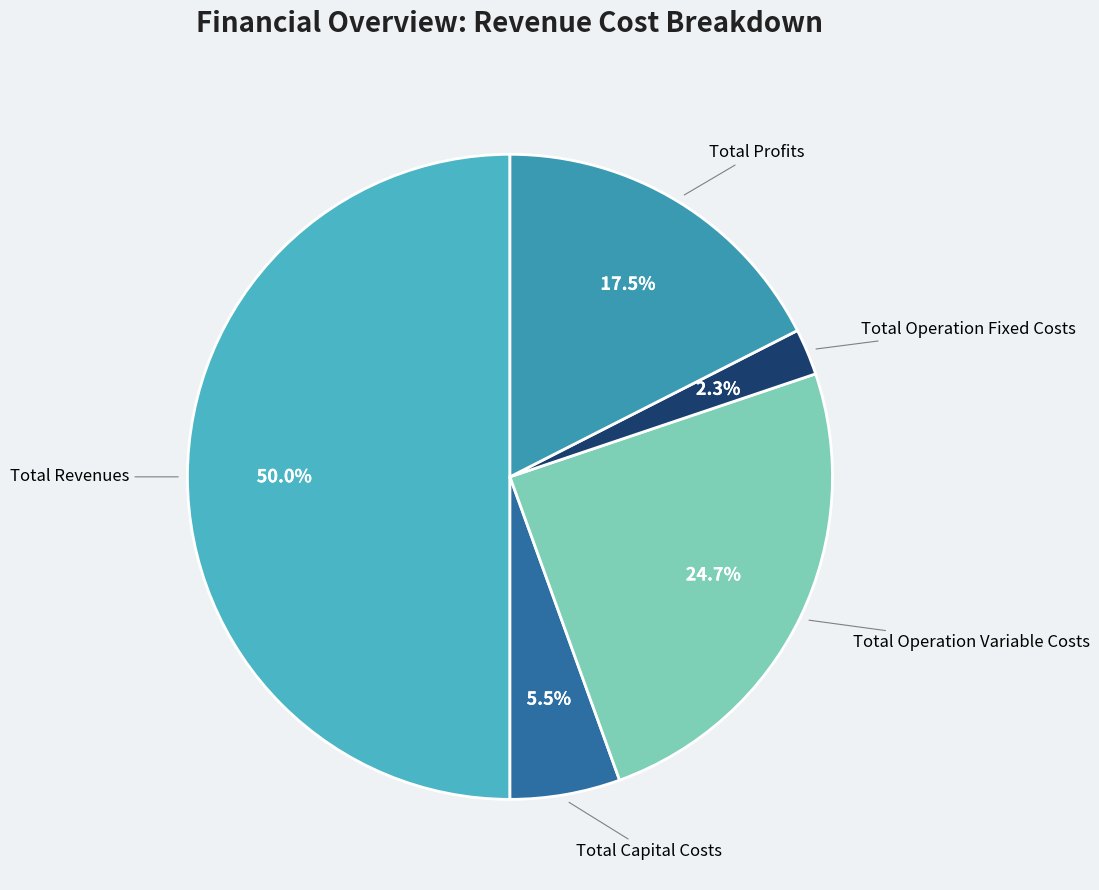

Count the number of slices in the pie.

5